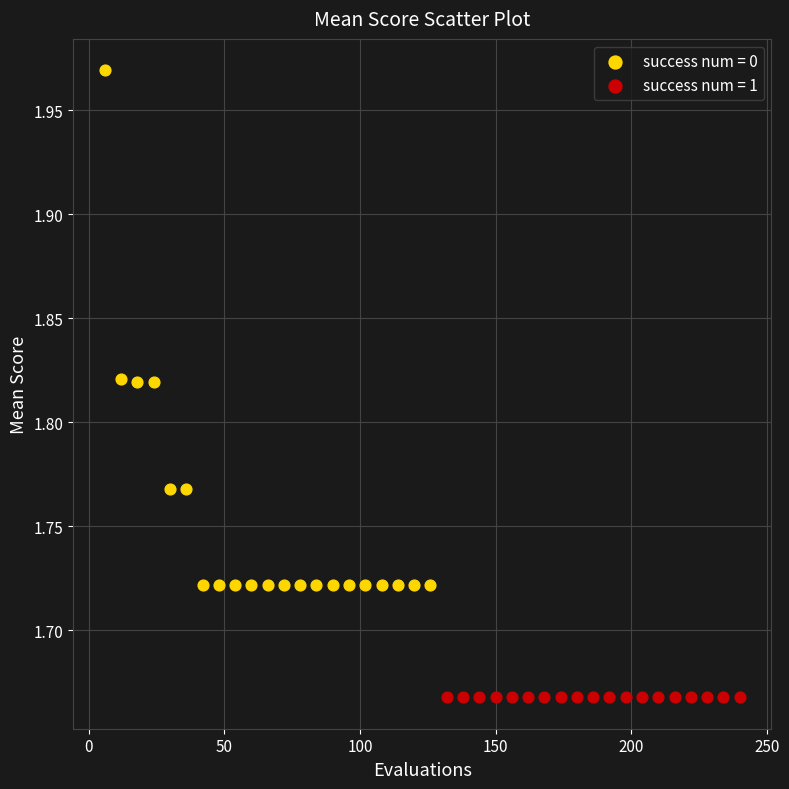

Which series reaches the minimum Y coordinate?

success num = 1